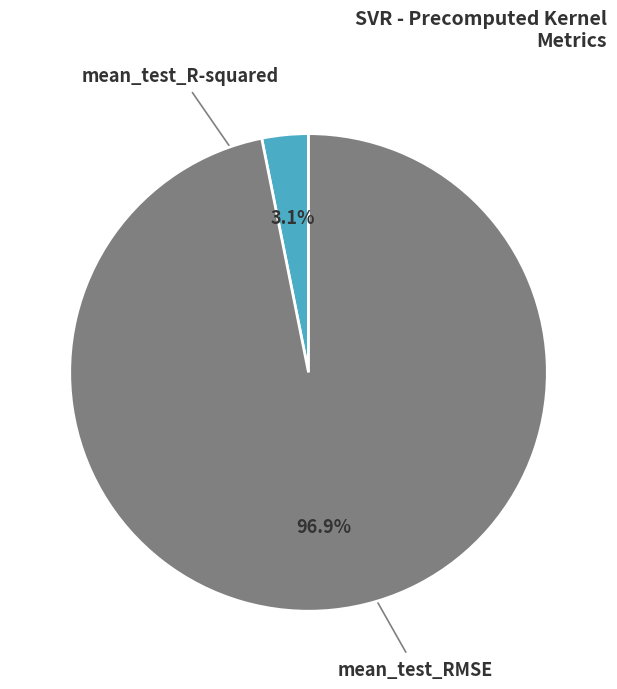

To the nearest percent, what portion does mean_test_R-squared represent?

3%